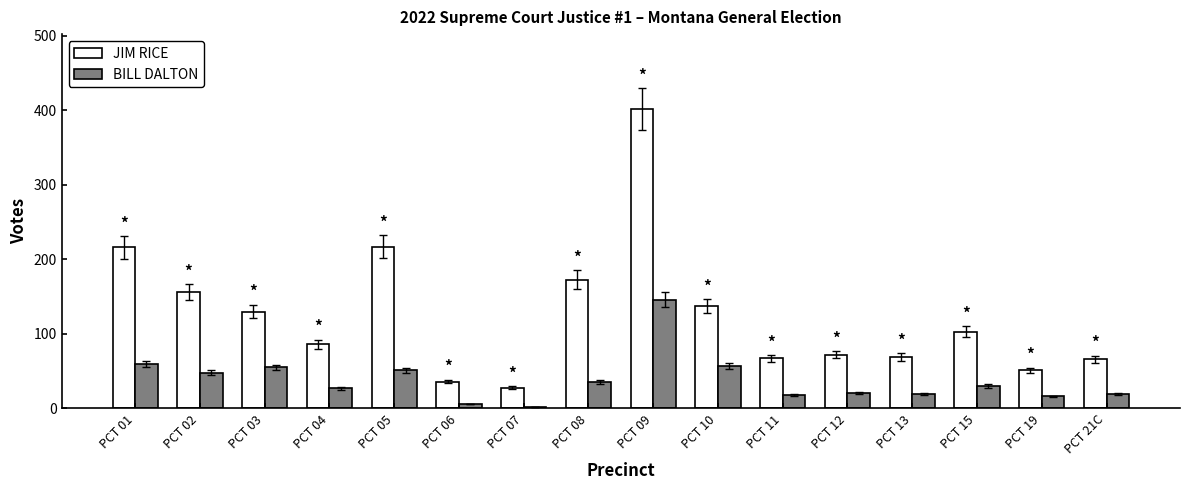

Rank the series by their average value, from highest to lowest.

JIM RICE, BILL DALTON